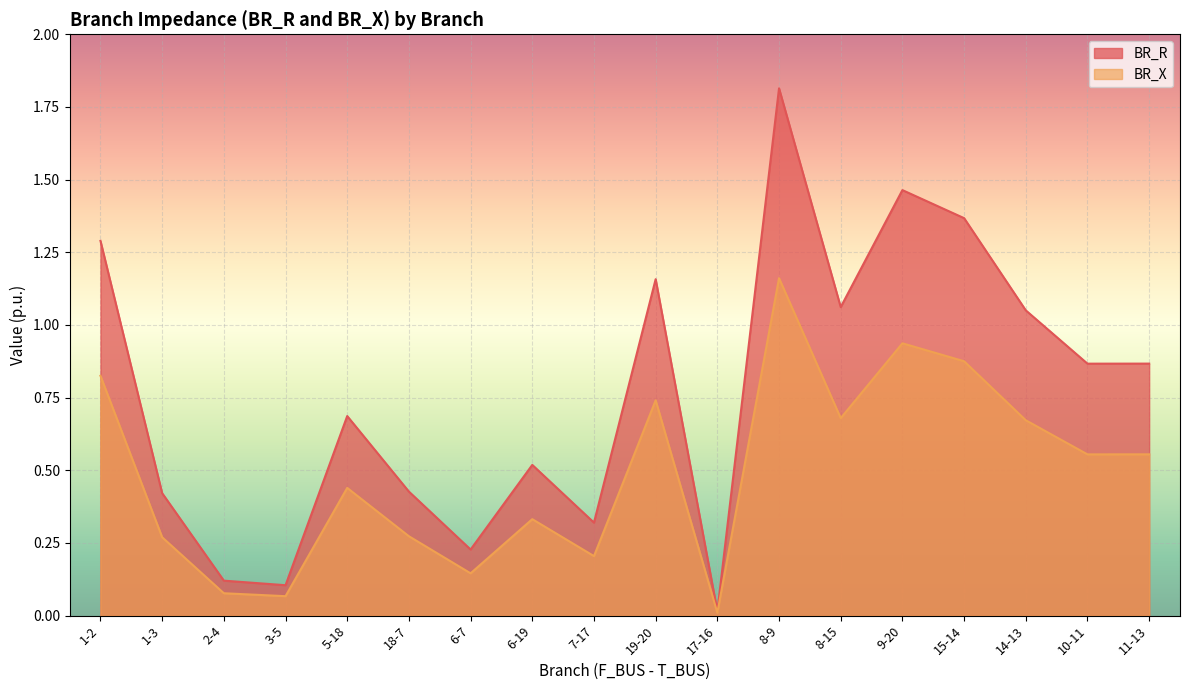

The value of BR_R at 11-13 is 0.9. True or false?

True